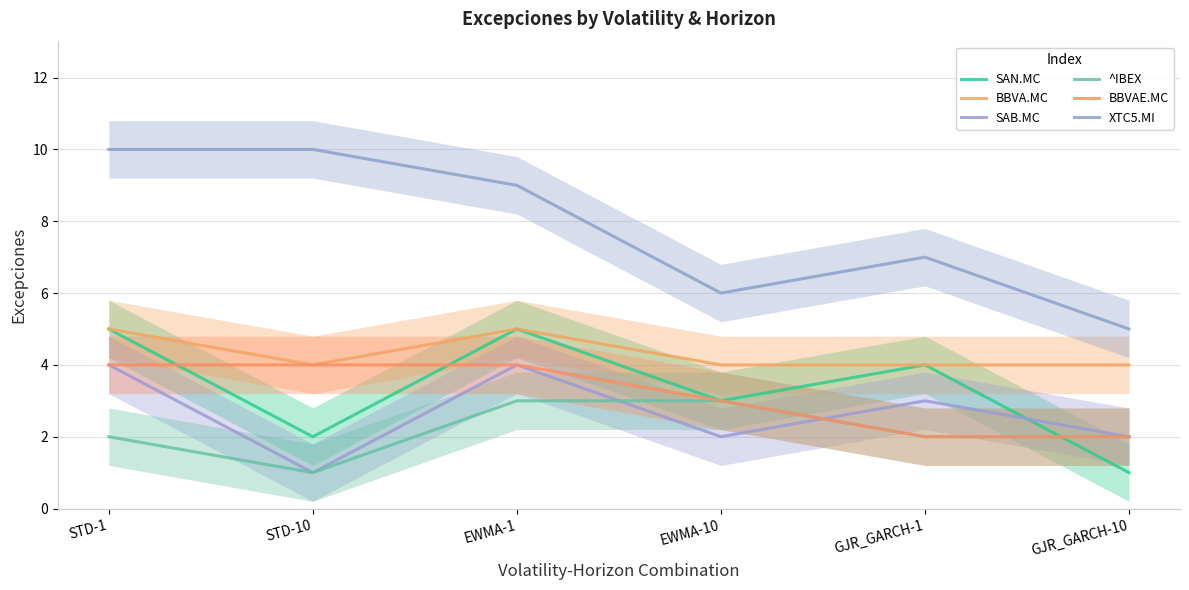

How many distinct data groups are displayed?

6